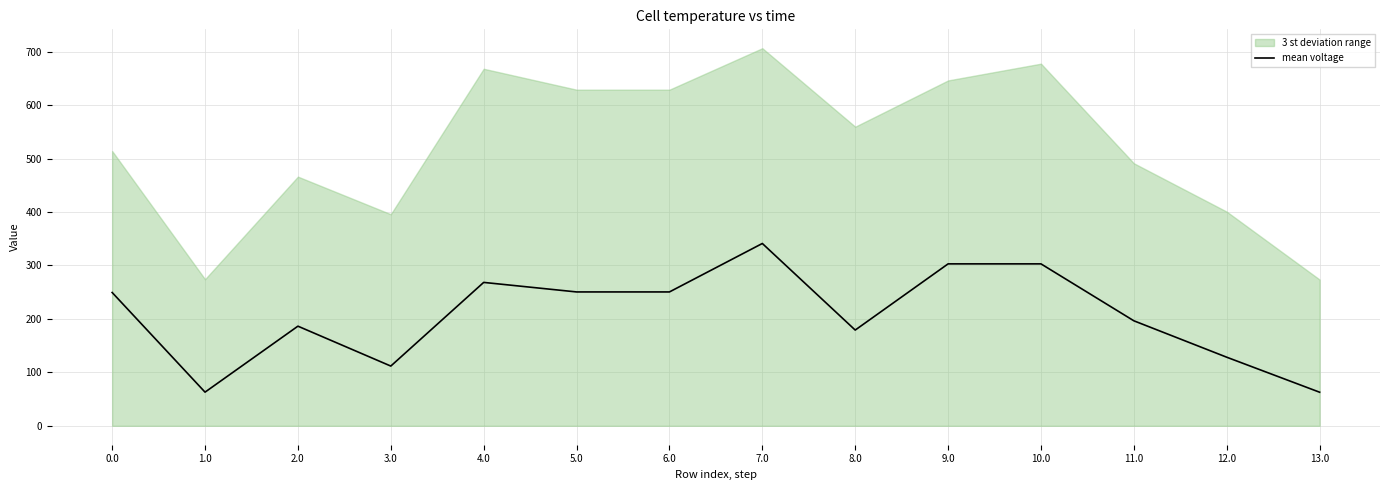

What is the change in value from 1.0 to 13.0?

-0.1